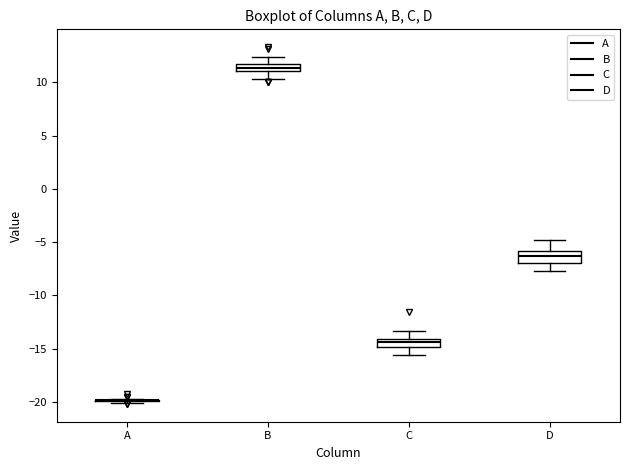

Where does the upper whisker of the box for C end on the y-axis? The values are not printed on the chart, so give them approximately, as read against the axis.

-13.5